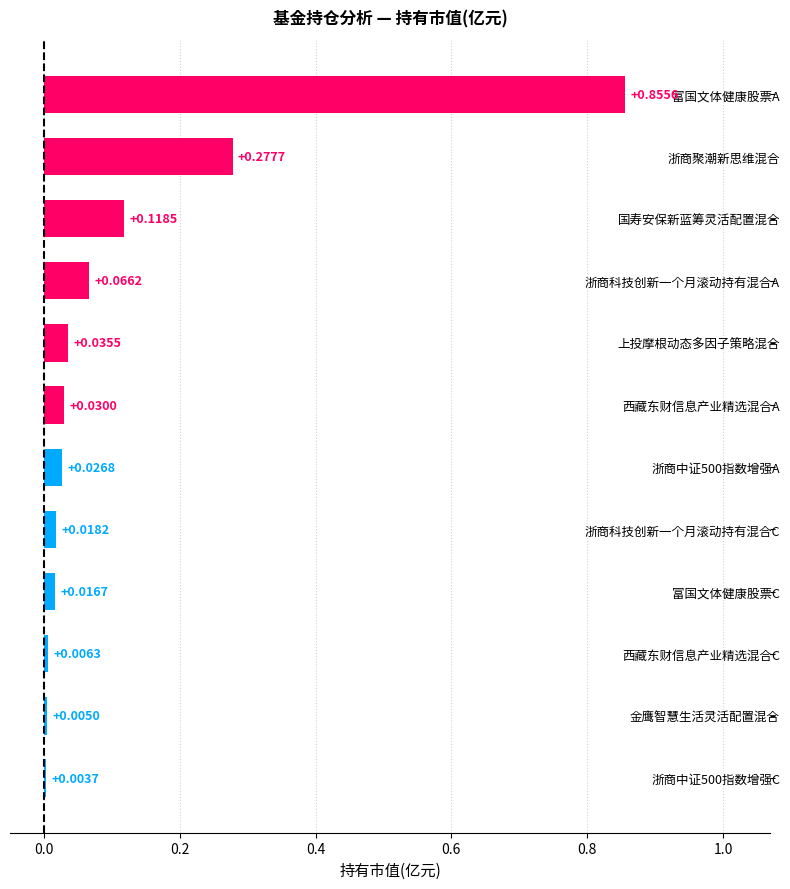

List the labels in order of value, largest first.

富国文体健康股票A, 浙商聚潮新思维混合, 国寿安保新蓝筹灵活配置混合, 浙商科技创新一个月滚动持有混合A, 上投摩根动态多因子策略混合, 西藏东财信息产业精选混合A, 浙商中证500指数增强A, 浙商科技创新一个月滚动持有混合C, 富国文体健康股票C, 西藏东财信息产业精选混合C, 金鹰智慧生活灵活配置混合, 浙商中证500指数增强C